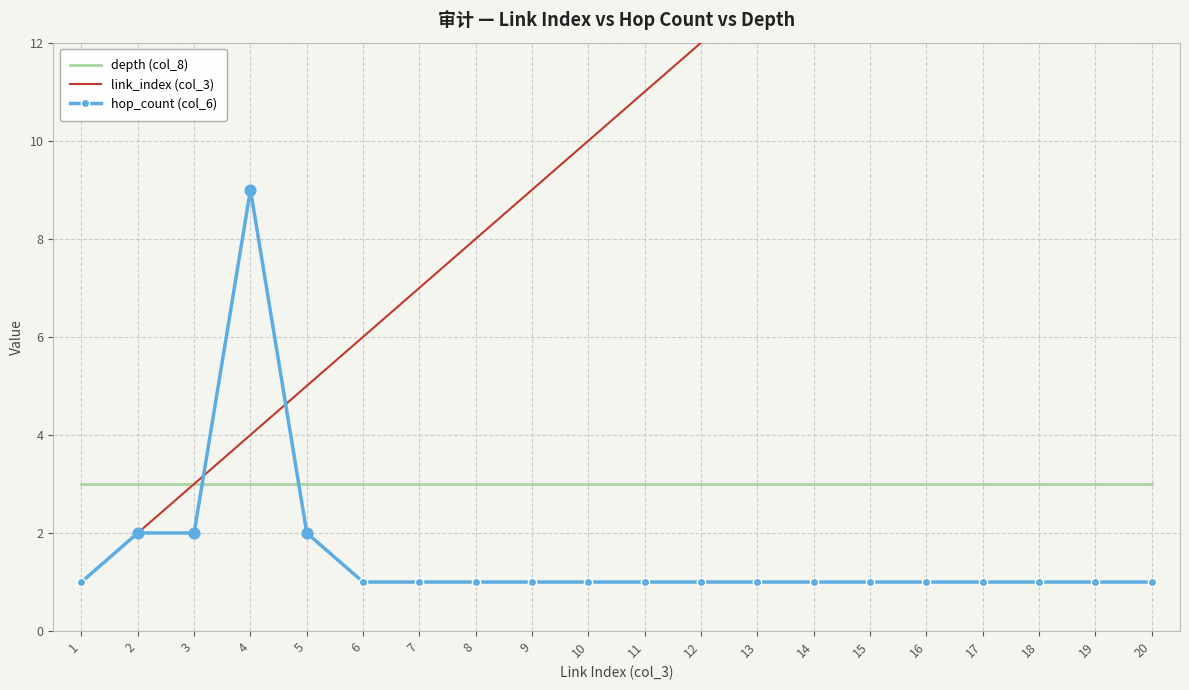

Is the value of hop_count (col_6) at 1 greater than the value of depth (col_8) at 16?

No